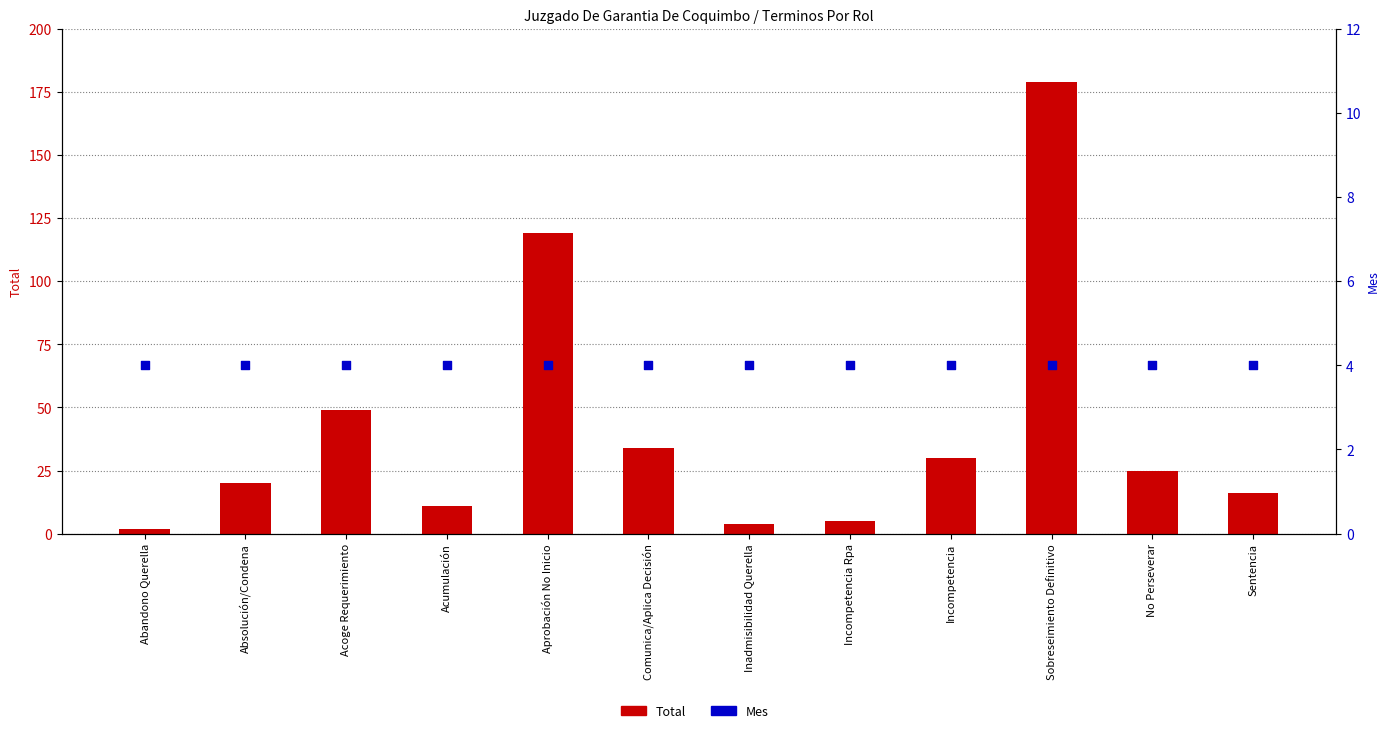

What is the total value across all series at Absolución/Condena?

24